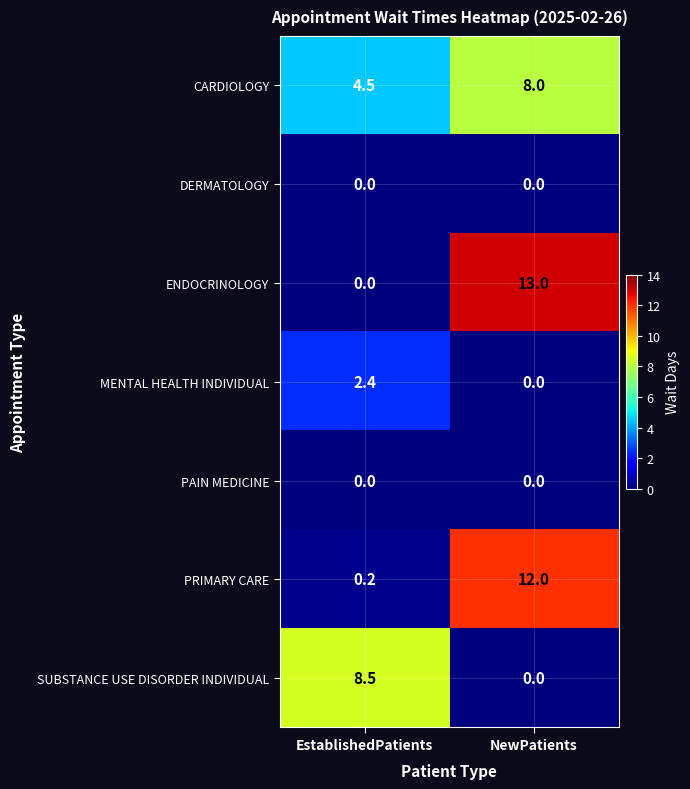

List the labels in order of PRIMARY CARE value, smallest first.

EstablishedPatients, NewPatients